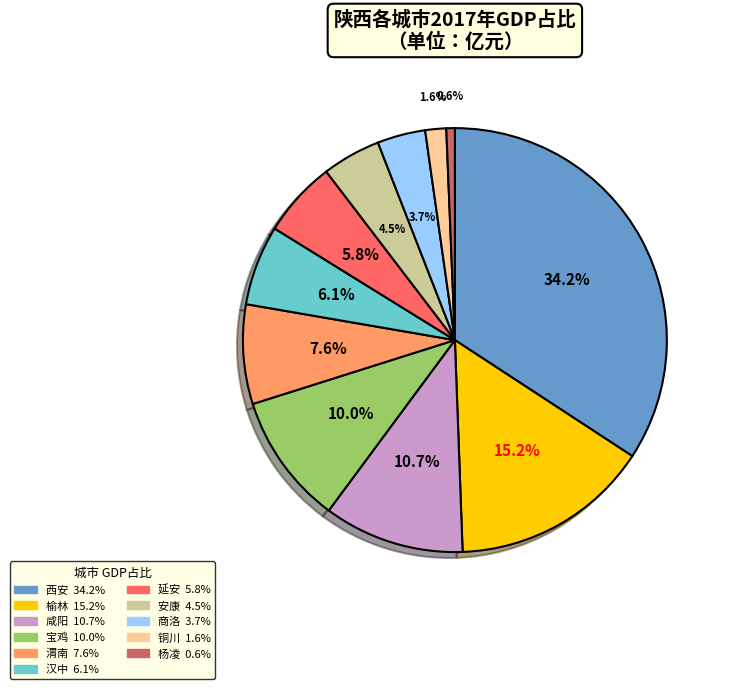

The 杨凌 slice represents 9% of the pie. True or false?

False